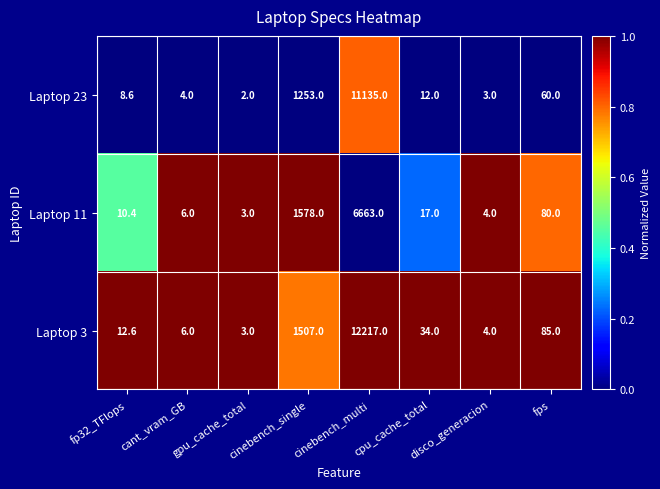

At which category is the sum across all series the highest?

cinebench_multi